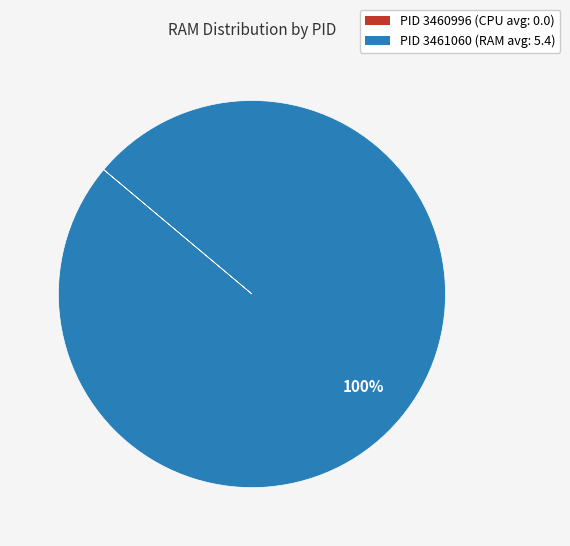

To the nearest percent, what portion does PID 3461060 (RAM avg: 5.4) represent?

100%